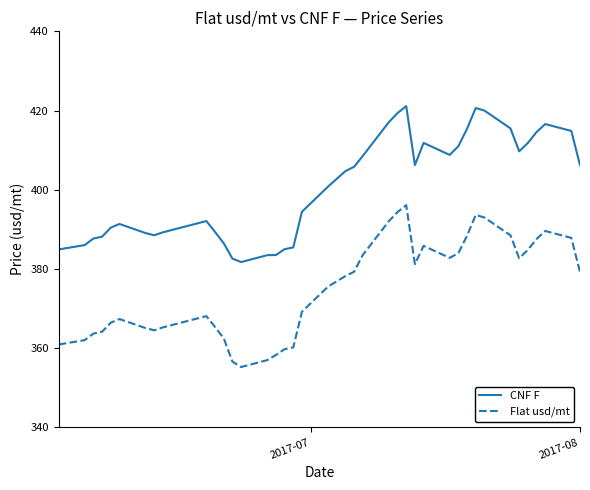

True or false: CNF F and Flat usd/mt intersect in this chart.

False